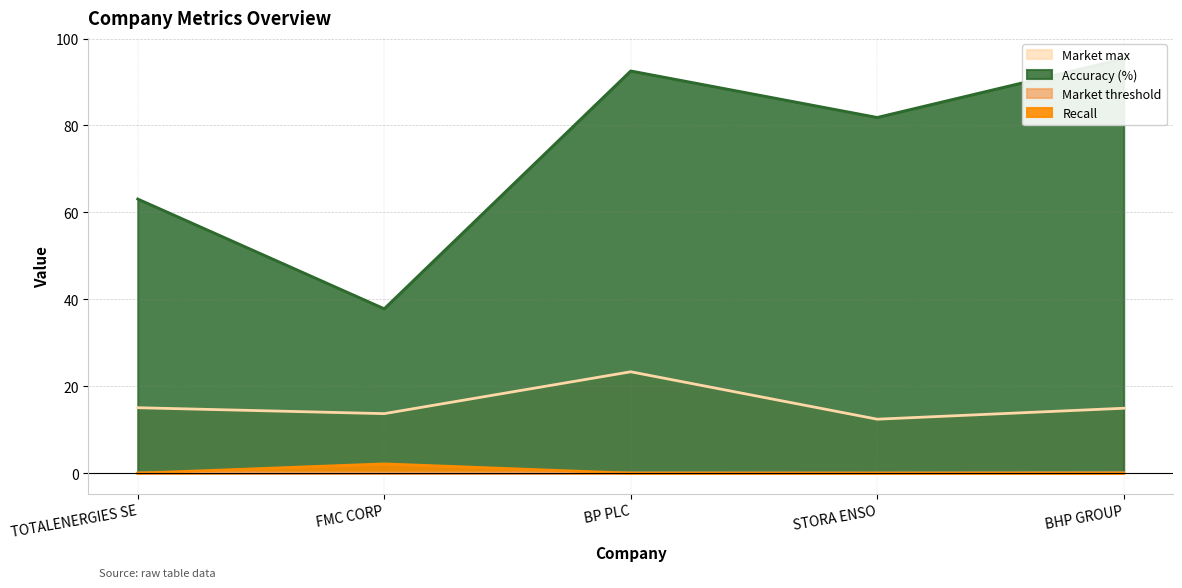

Does the chart have visible grid lines?

Yes